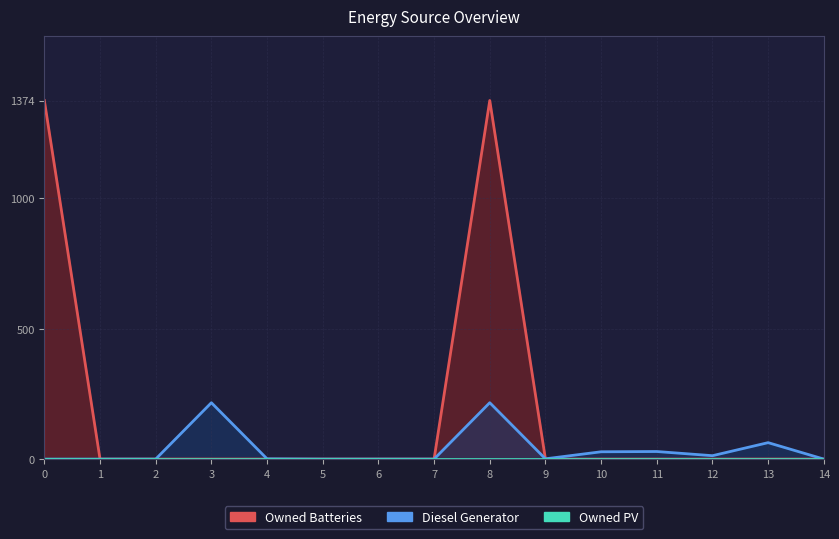

Reading left to right, what are all the values shown in this chart?

Owned Batteries: 0=1374	1=0	2=0	3=0	4=0	5=0	6=0	7=0	8=1374	9=0	10=0	11=0	12=0	13=0	14=0
Diesel Generator: 0=0	1=0	2=0	3=216	4=1	5=0	6=0	7=0	8=216	9=1	10=28	11=29	12=13	13=63	14=0
Owned PV: 0=0	1=0	2=0	3=0	4=0	5=0	6=0	7=0	8=0	9=0	10=0	11=0	12=0	13=0	14=0